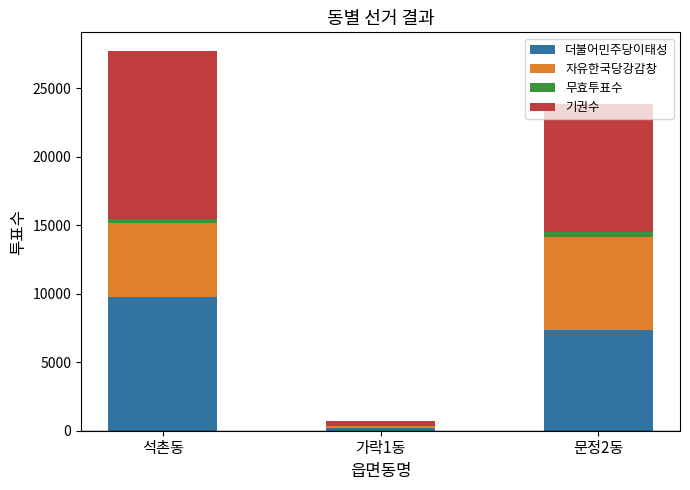

How many series are shown in this chart?

4